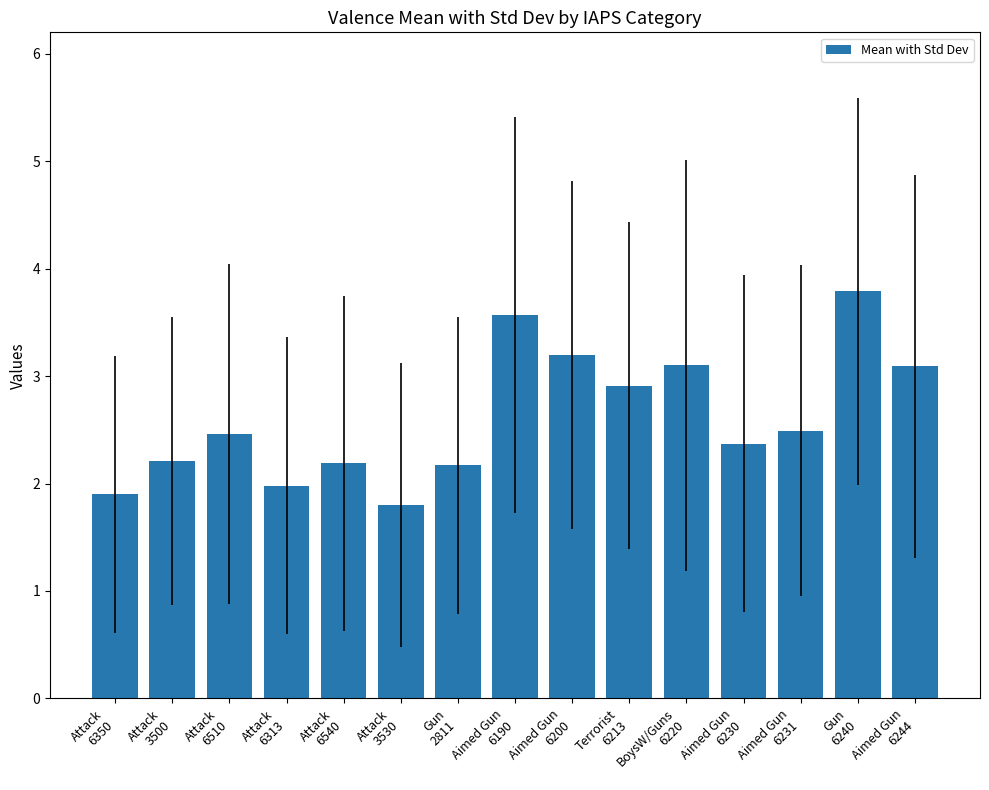

Which category has the lowest value across all series?

Attack
3530